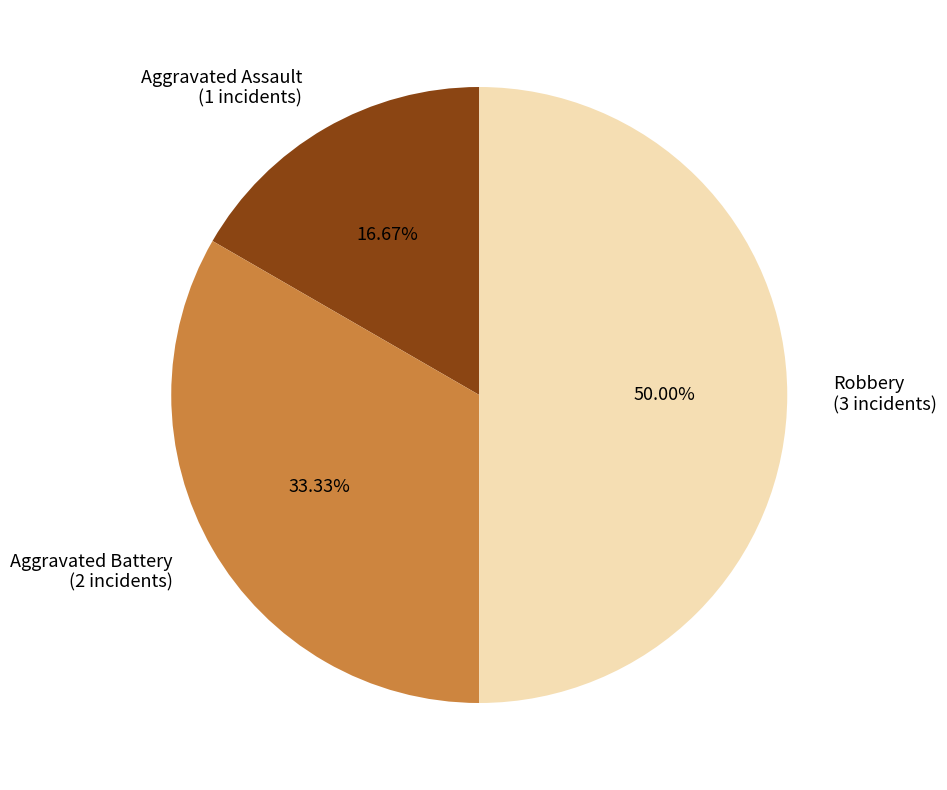

Approximately how many times larger is the value at Aggravated Battery compared to Aggravated Assault?

2.0